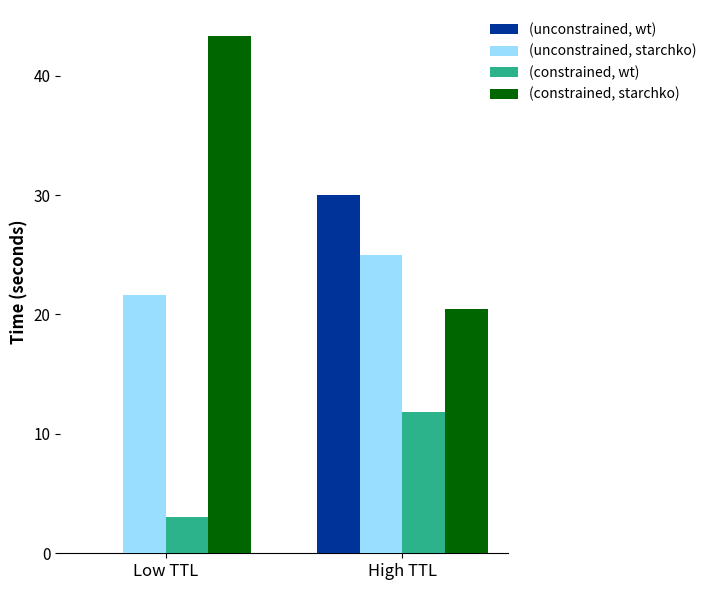

Are the bars grouped side by side (vs. stacked)?

Yes